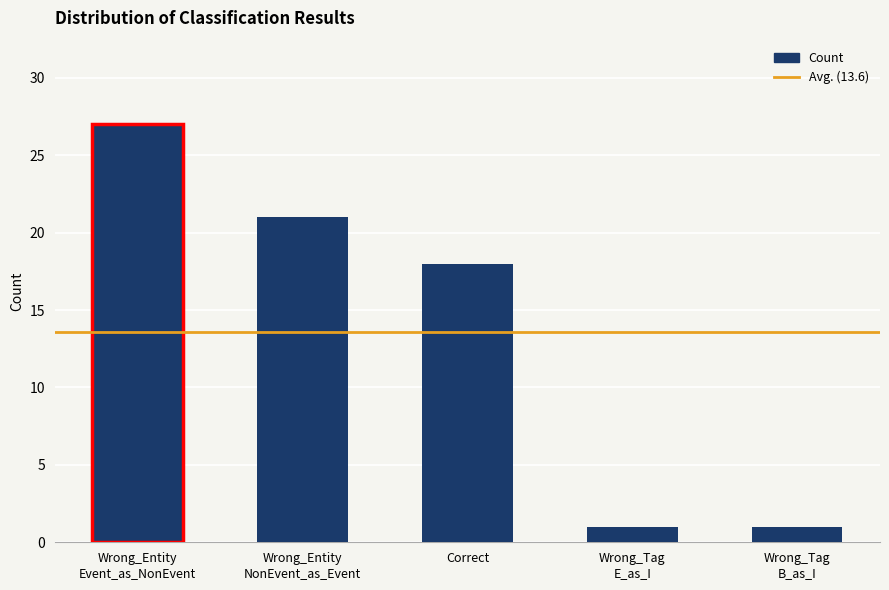

At which label is the value closest to 14?

Correct